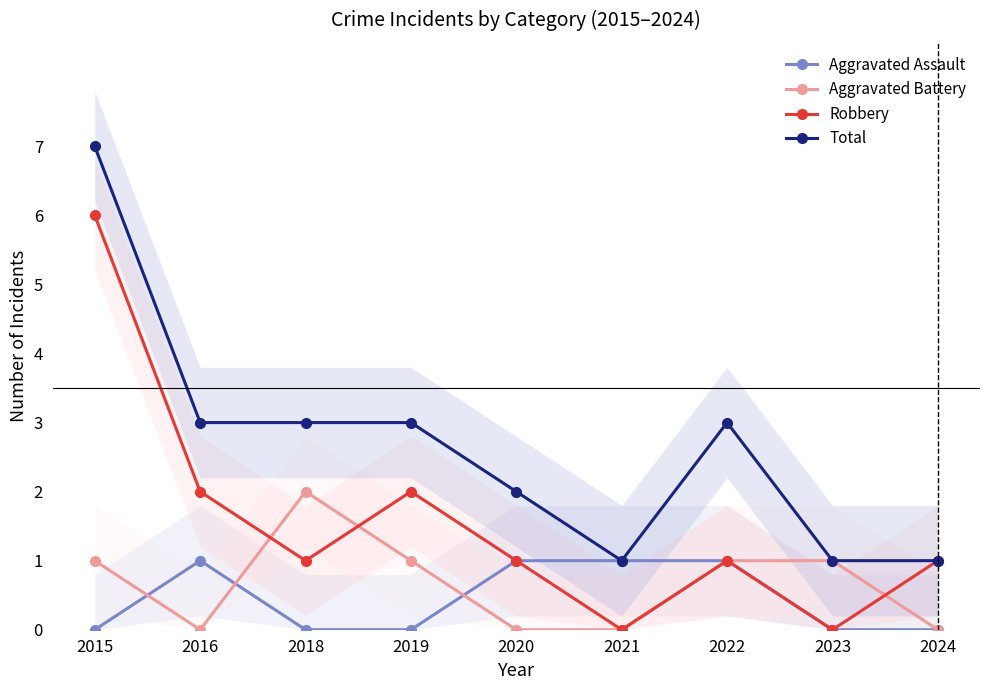

How many interior local valleys does the Robbery series have?

3